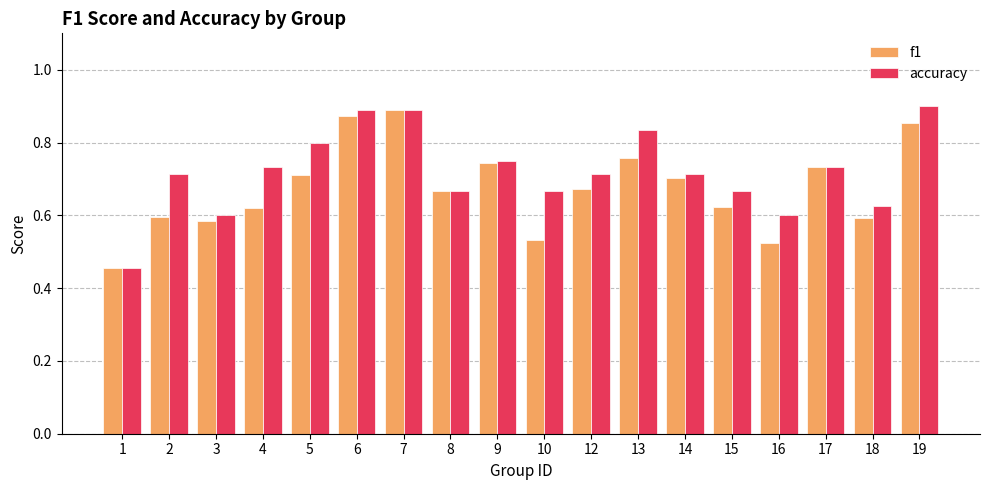

At 19, list the series in order from smallest to largest.

f1, accuracy